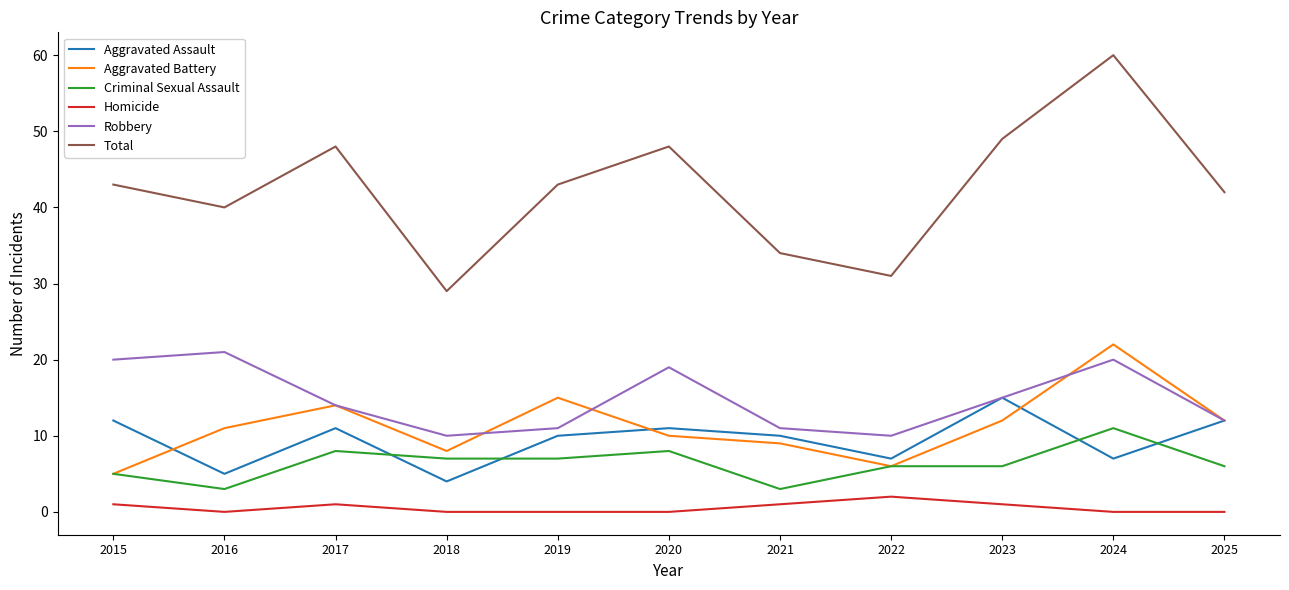

True or false: Total and Robbery cross at least once.

False